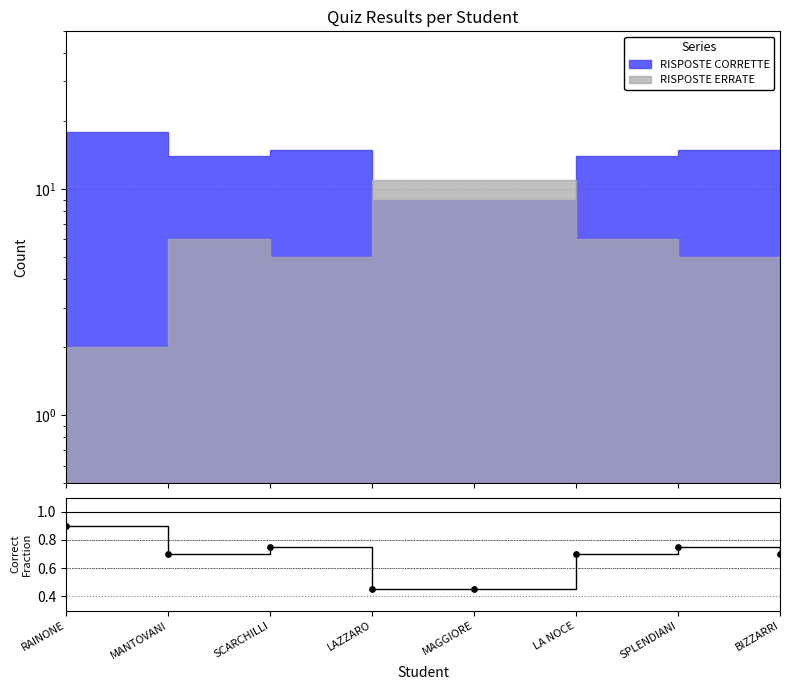

Which has a higher value, BIZZARRI or MAGGIORE?

BIZZARRI